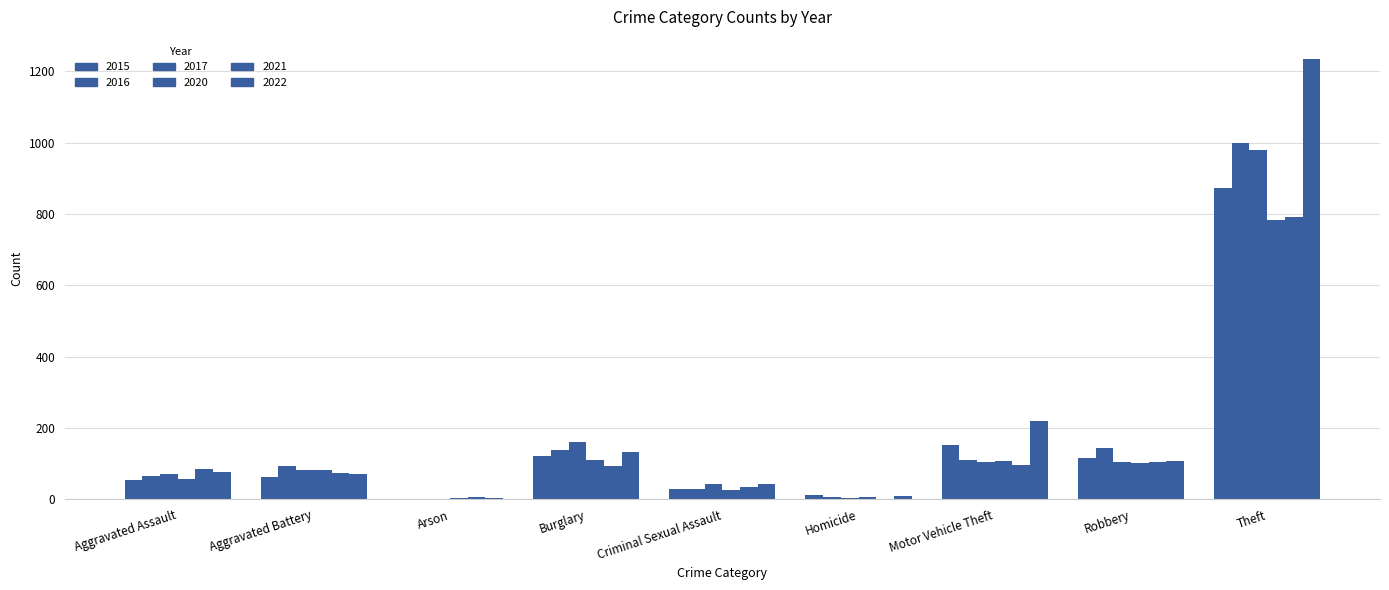

Which series has the largest total across all categories?

2022